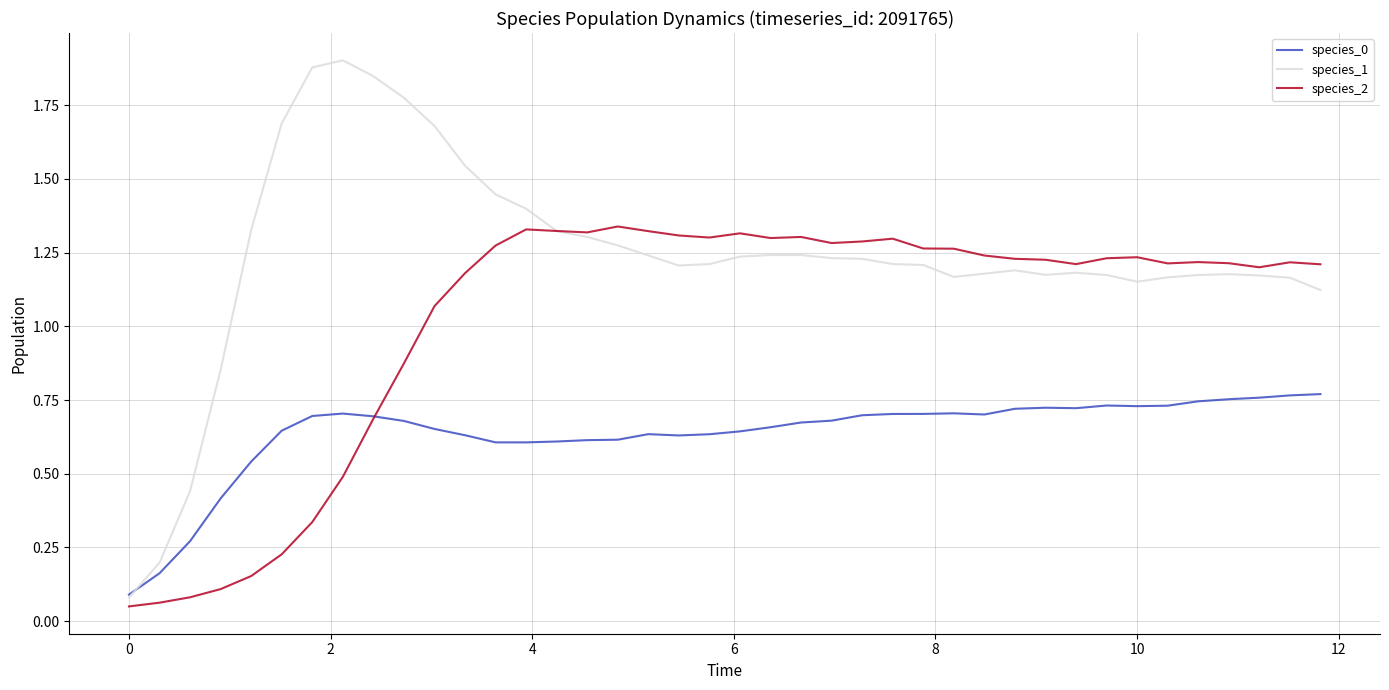

Which series has the largest total across all categories?

species_1